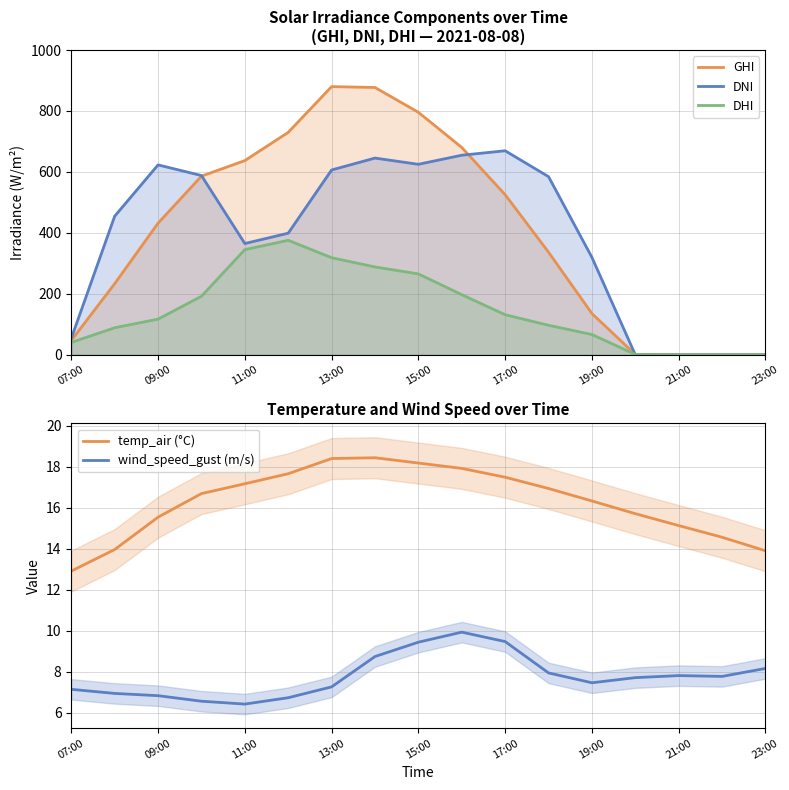

Which series has the largest total across all categories?

GHI